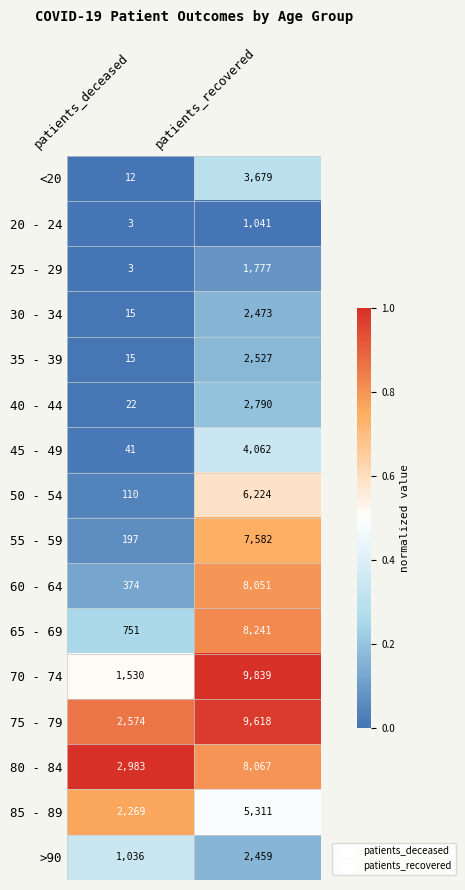

List the series in order of their peak value, lowest first.

20 - 24, 25 - 29, >90, 30 - 34, 35 - 39, 40 - 44, <20, 45 - 49, 85 - 89, 50 - 54, 55 - 59, 60 - 64, 80 - 84, 65 - 69, 75 - 79, 70 - 74